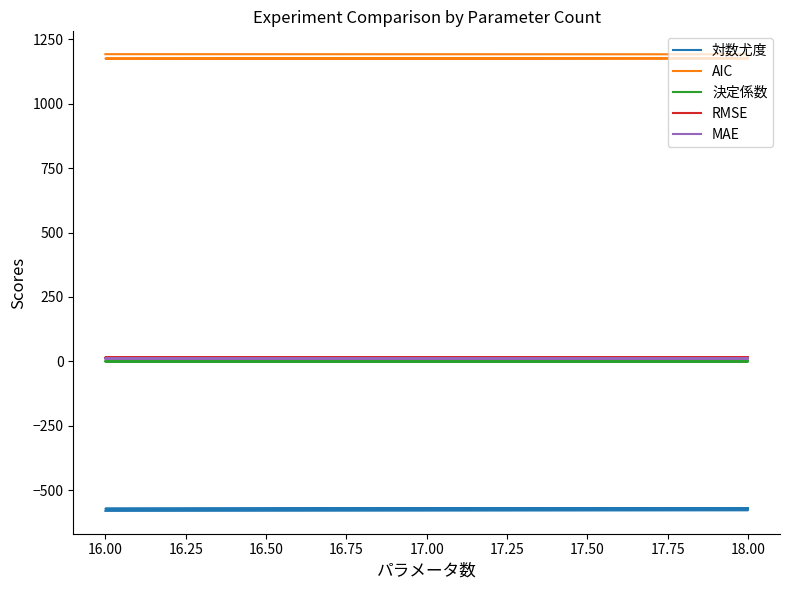

What is the value of the MAE point at the 5th from the left?

10.0